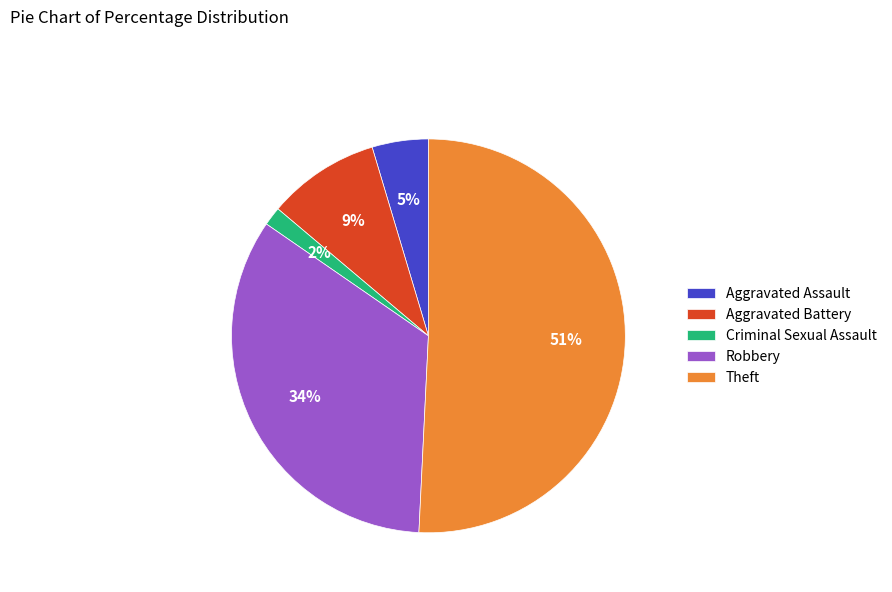

Which category accounts for the majority?

Theft